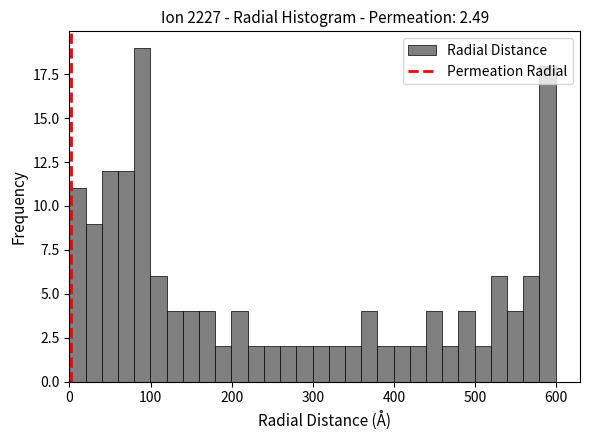

Around what value on the x-axis is the tallest bar? Give the approximate position of its centre, as read against the axis.

90